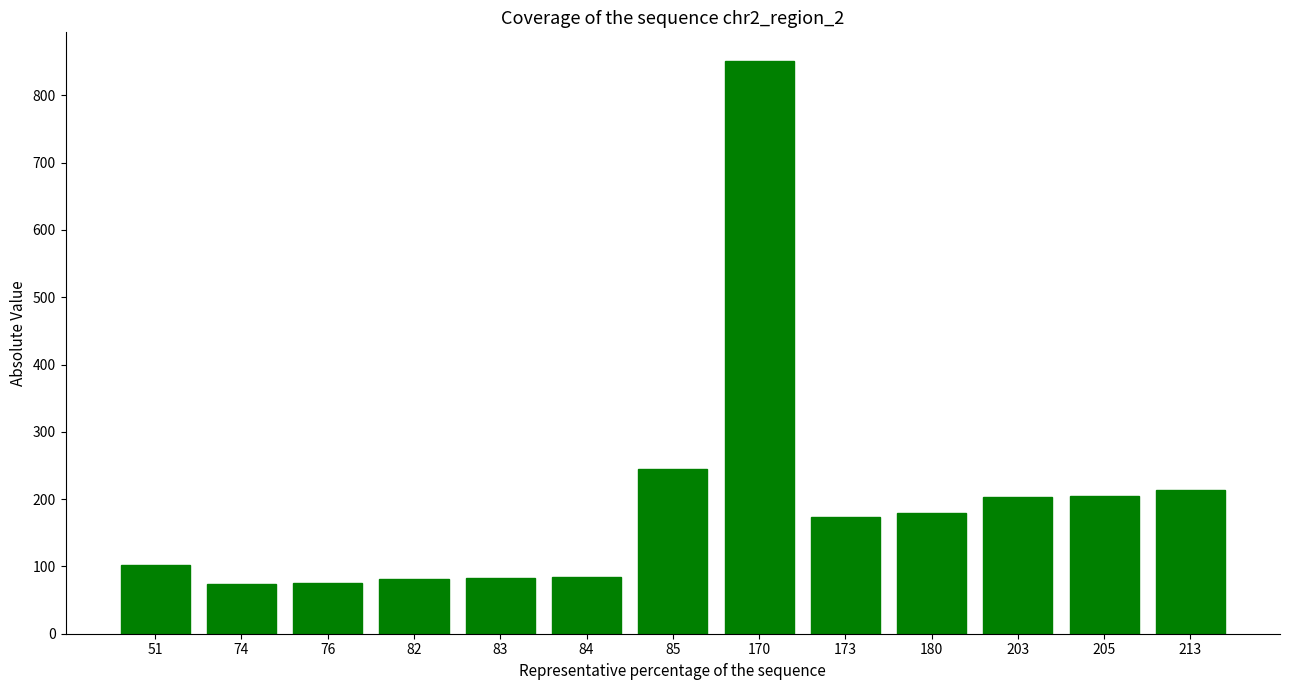

What is the greatest value displayed?

851